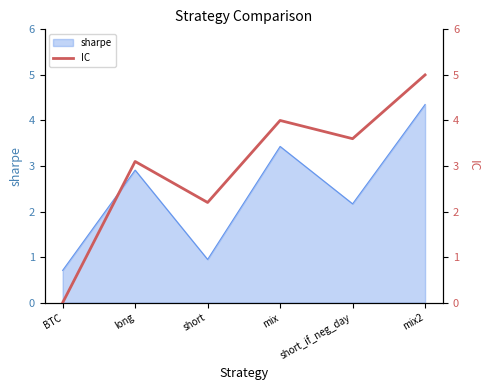

Which category has the lowest value across all series?

BTC